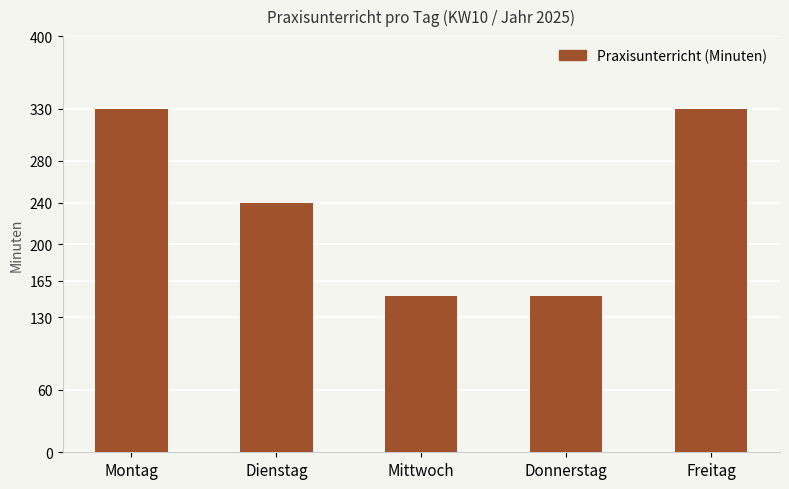

Is it true that the value at Freitag is 330?

True